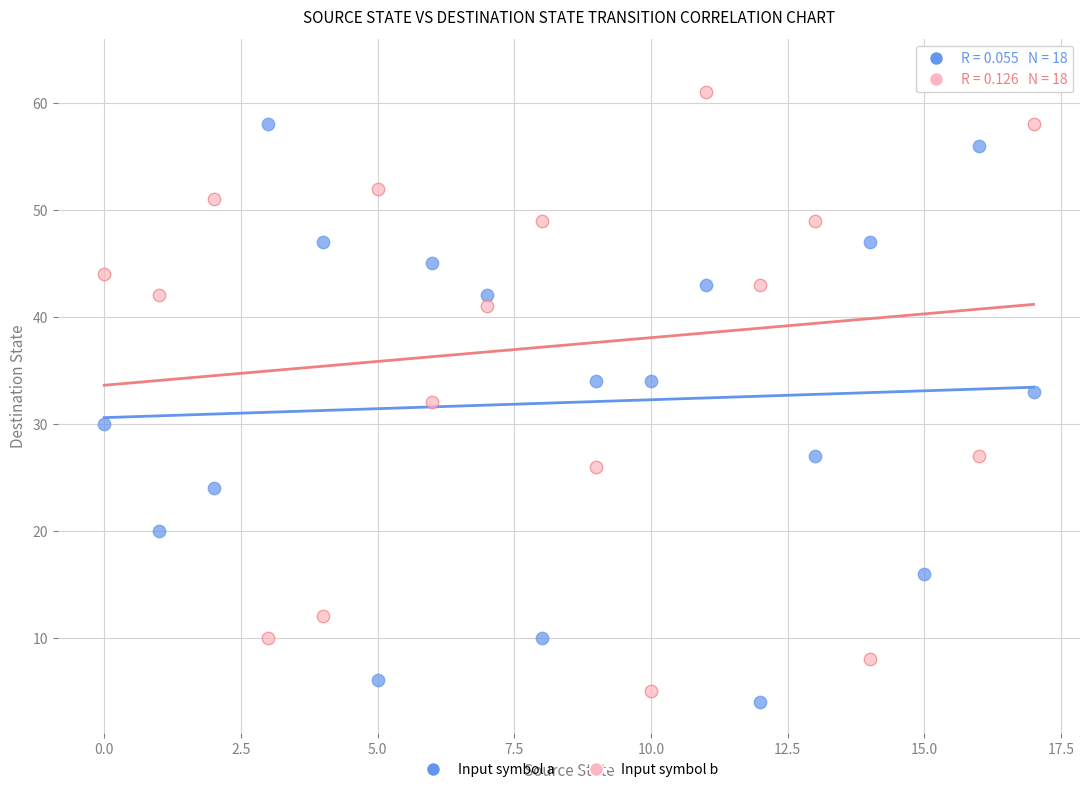

Across all data points, what is the range of Y values (max minus min)?

59